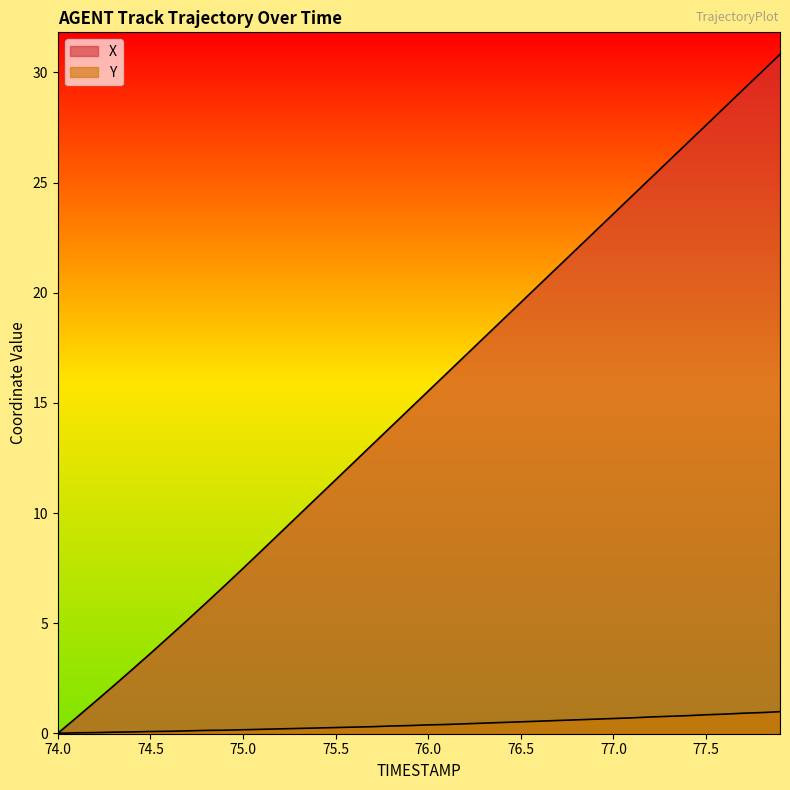

The value of Y at 78.0 is 0.2. True or false?

False